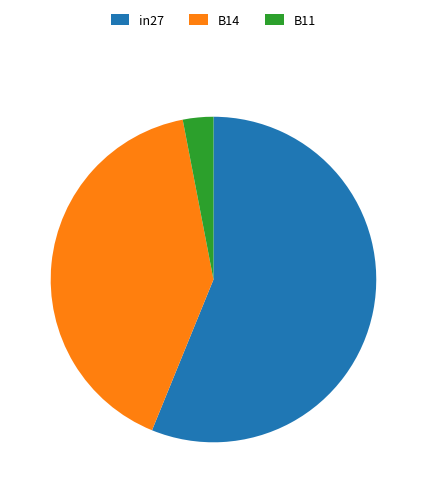

Between B14 and B11, which is larger?

B14